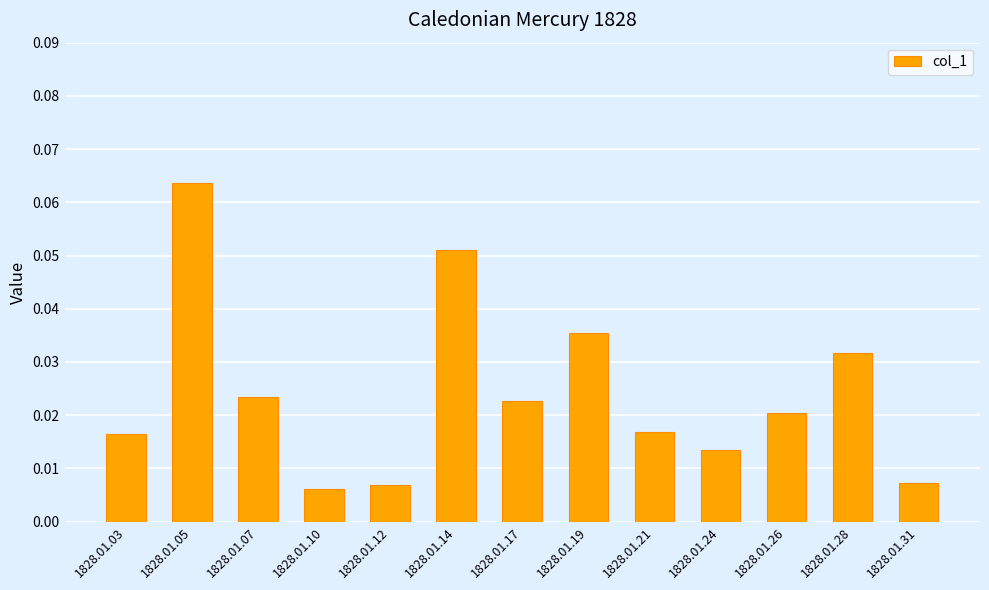

Are the bars horizontal?

No